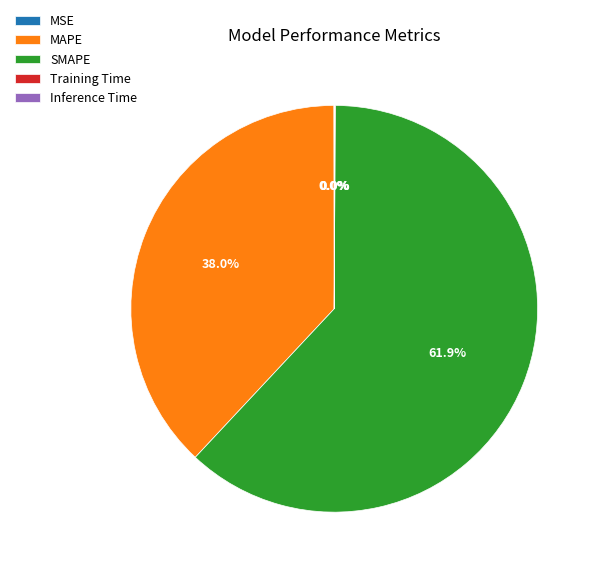

What is the largest slice in the pie chart?

SMAPE